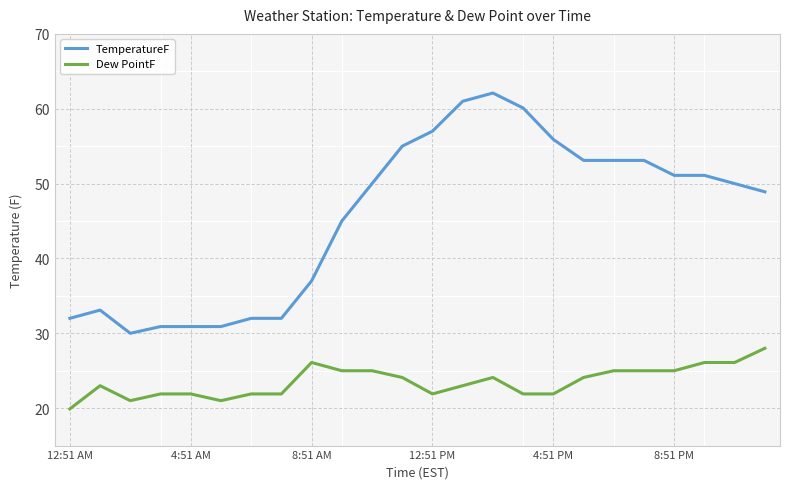

At how many categories does at least one series exceed 47?

14